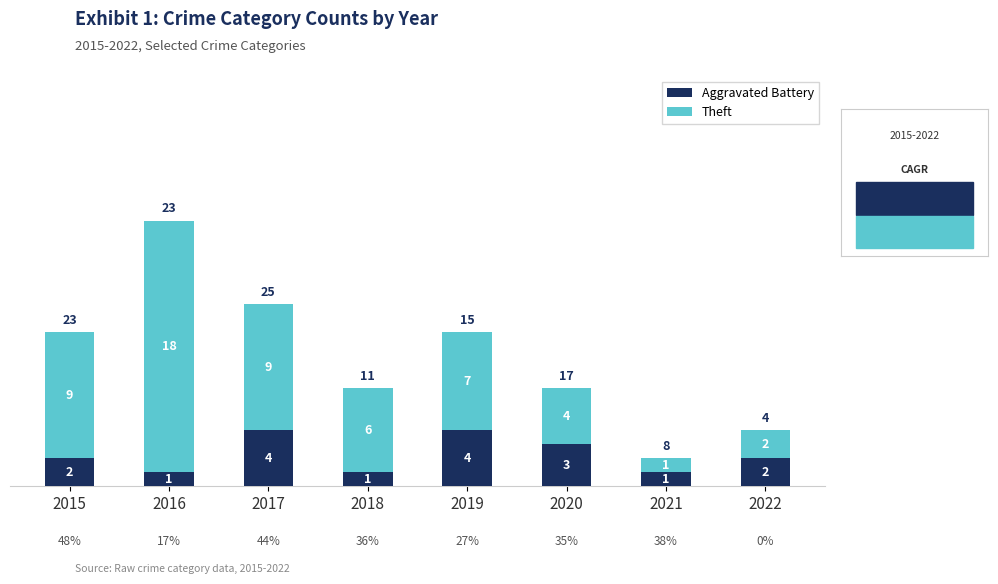

How many distinct data groups are displayed?

2